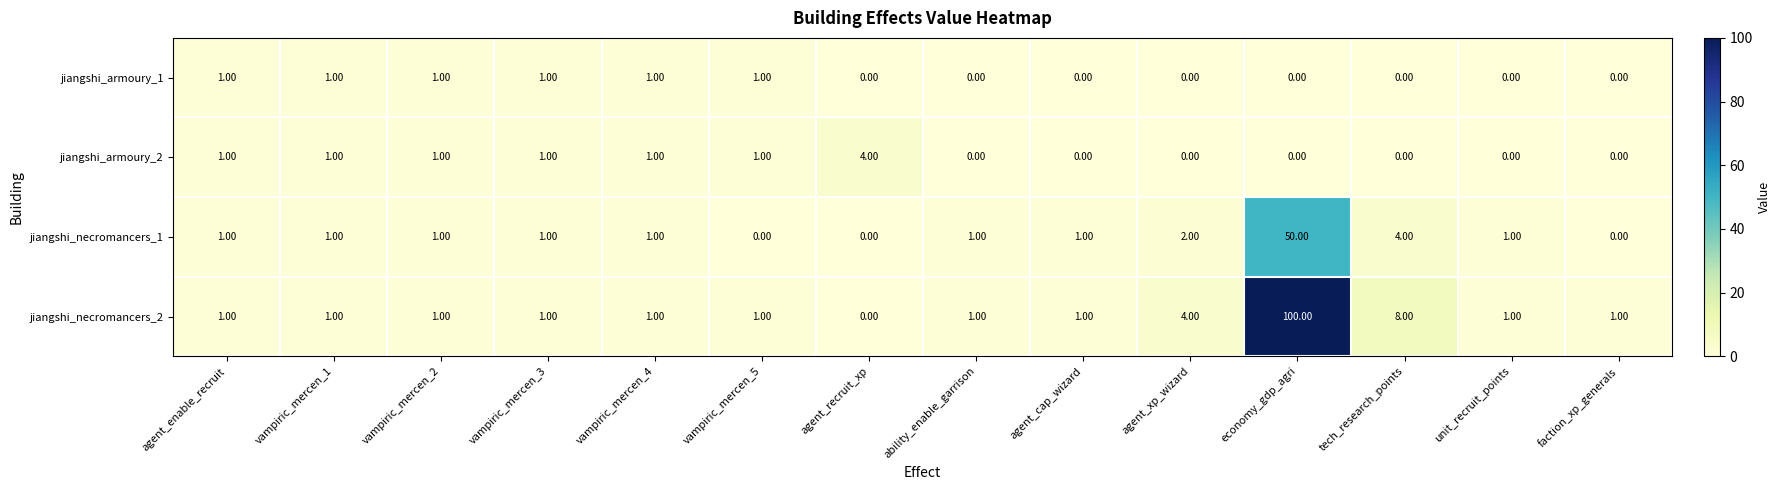

Rank the series by their maximum value, from highest to lowest.

jiangshi_necromancers_2, jiangshi_necromancers_1, jiangshi_armoury_2, jiangshi_armoury_1